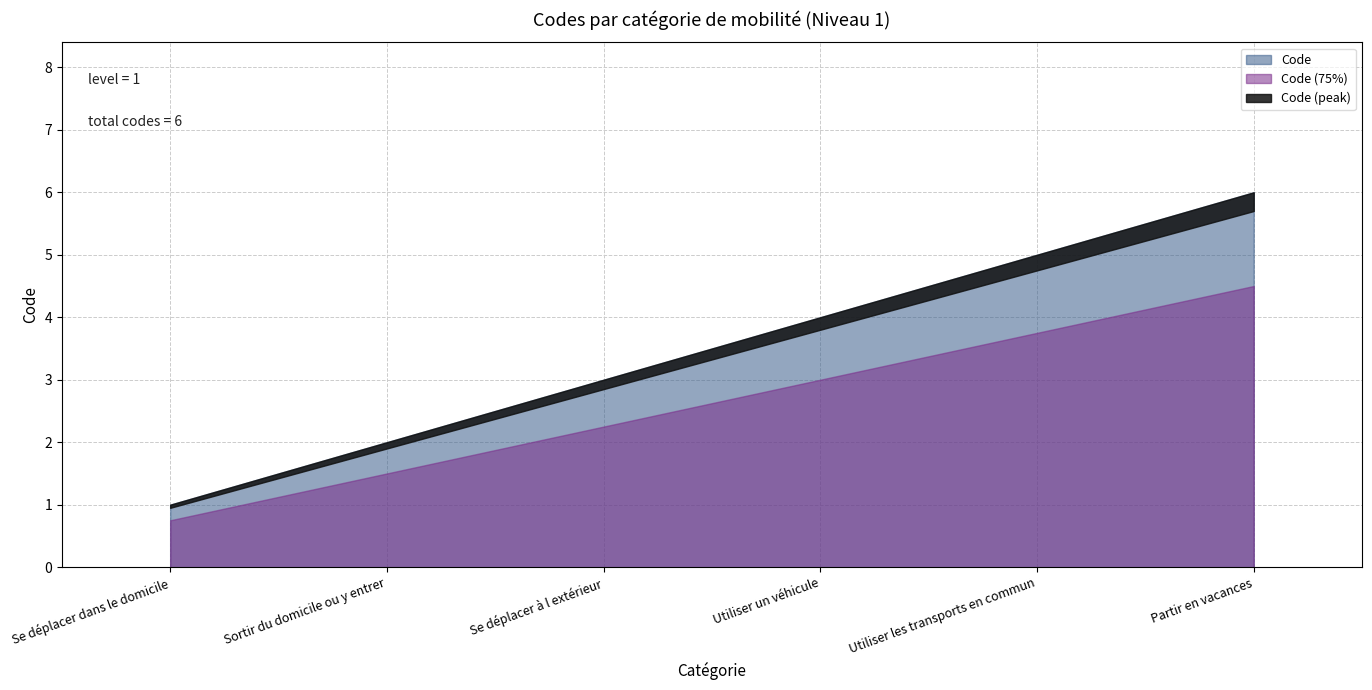

What is the difference between the maximum and minimum values?

5